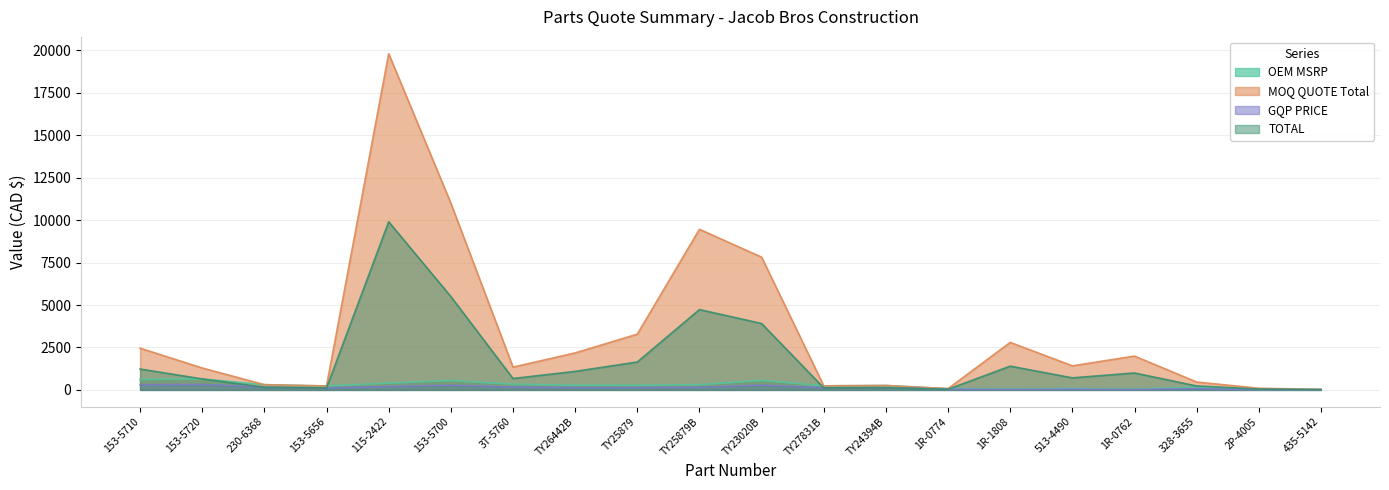

How many interior local valleys does the TOTAL series have?

5